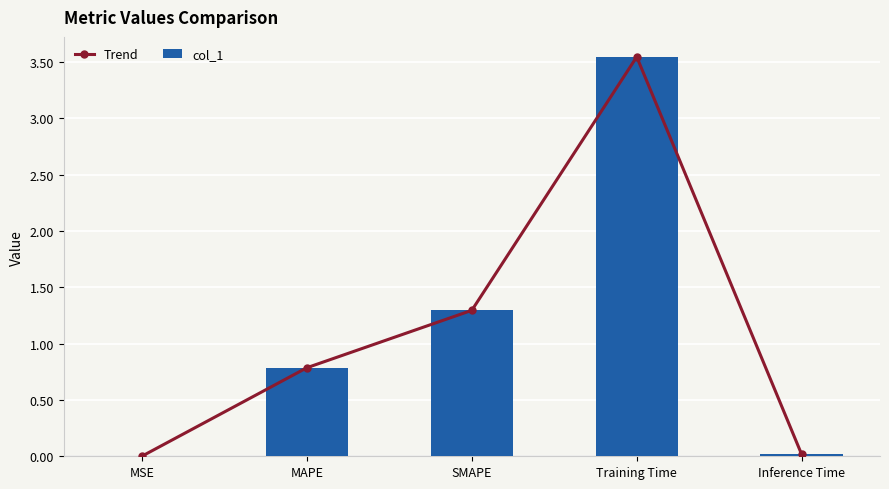

At which category is the sum across all series the highest?

Training Time